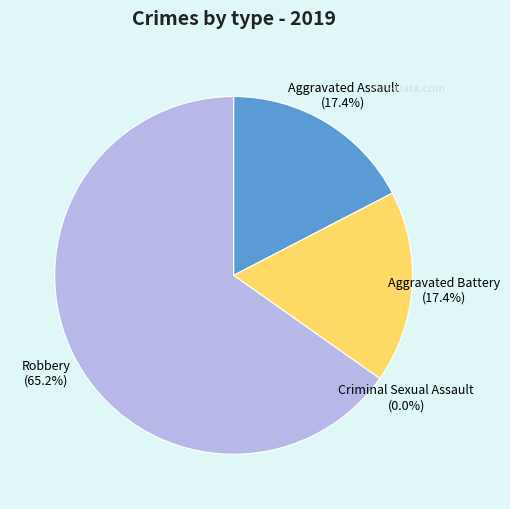

Approximately how many times larger is the value at Aggravated Assault compared to Robbery?

0.3